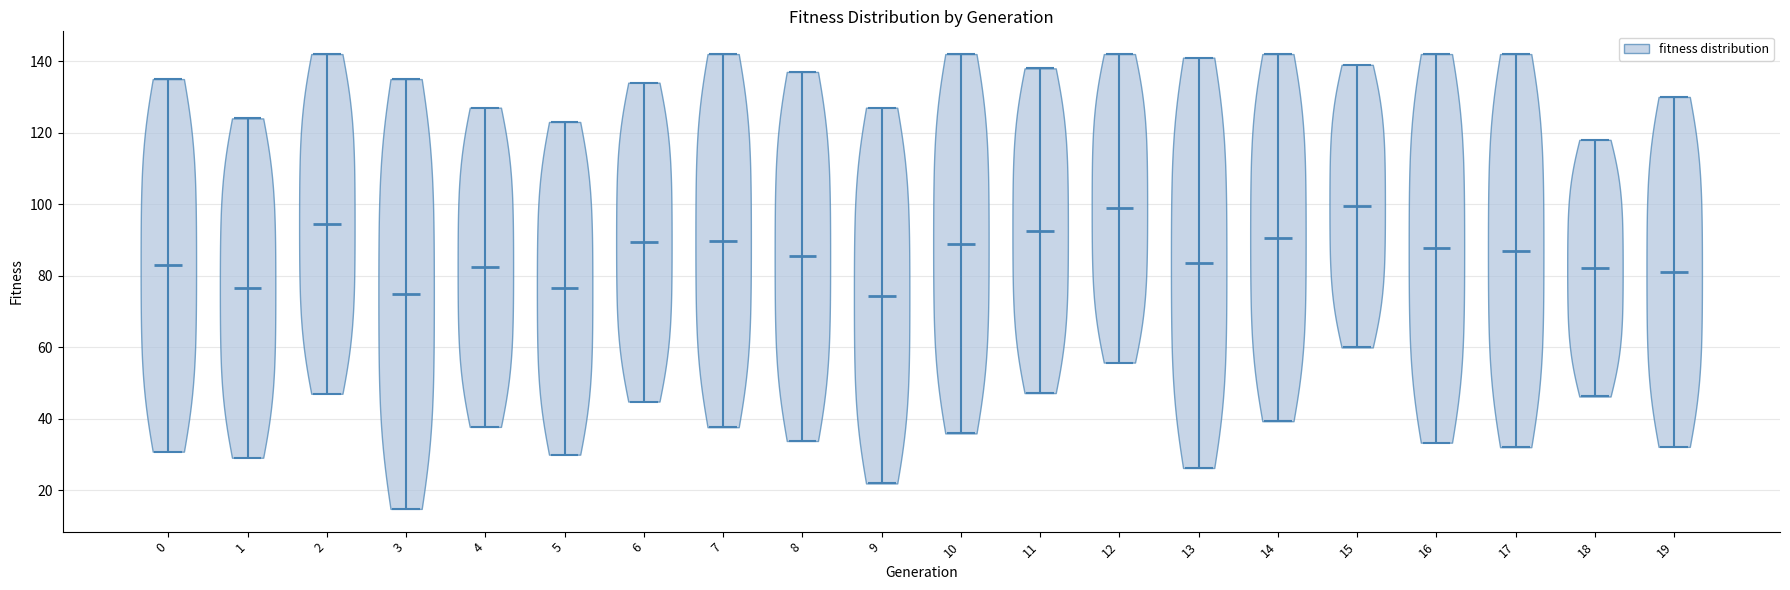

Reading left to right, read every violin against the y-axis: where its median line is, and the lowest and highest points it reaches. The values are not printed on the chart, so give them approximately, as read against the axis.

0: median line 82, lowest point 30, highest point 136
1: median line 76, lowest point 30, highest point 124
2: median line 94, lowest point 46, highest point 142
3: median line 74, lowest point 14, highest point 136
4: median line 82, lowest point 38, highest point 128
5: median line 76, lowest point 30, highest point 124
6: median line 90, lowest point 44, highest point 134
7: median line 90, lowest point 38, highest point 142
8: median line 86, lowest point 34, highest point 138
9: median line 74, lowest point 22, highest point 128
10: median line 88, lowest point 36, highest point 142
11: median line 92, lowest point 48, highest point 138
12: median line 98, lowest point 56, highest point 142
13: median line 84, lowest point 26, highest point 142
14: median line 90, lowest point 40, highest point 142
15: median line 100, lowest point 60, highest point 140
16: median line 88, lowest point 34, highest point 142
17: median line 88, lowest point 32, highest point 142
18: median line 82, lowest point 46, highest point 118
19: median line 82, lowest point 32, highest point 130